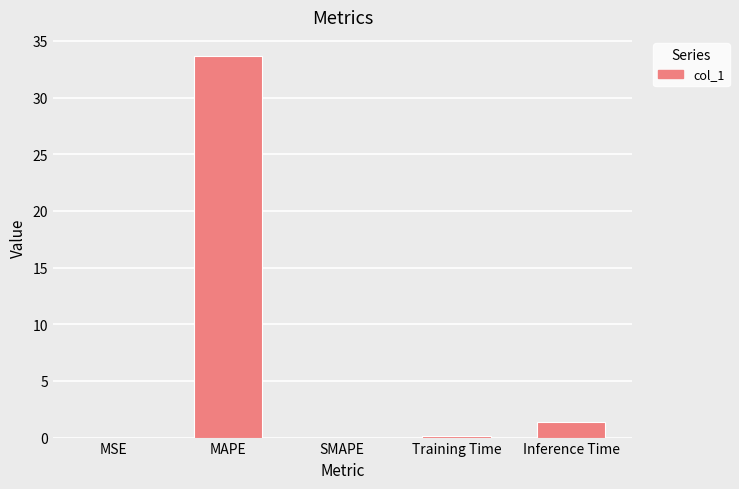

What is the maximum value shown in the chart?

33.7